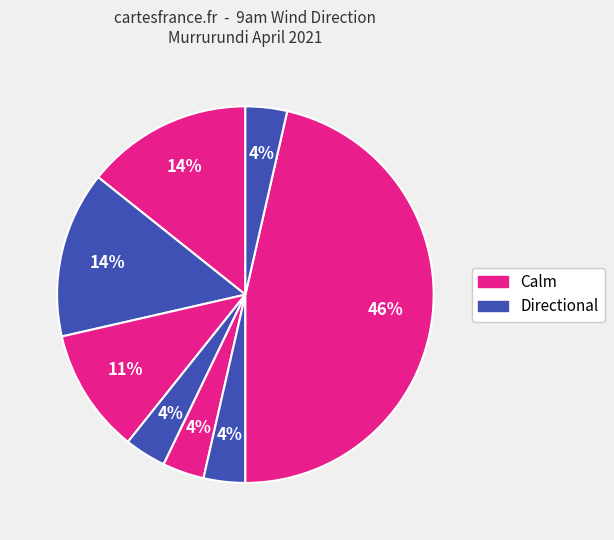

Count the number of slices in the pie.

8